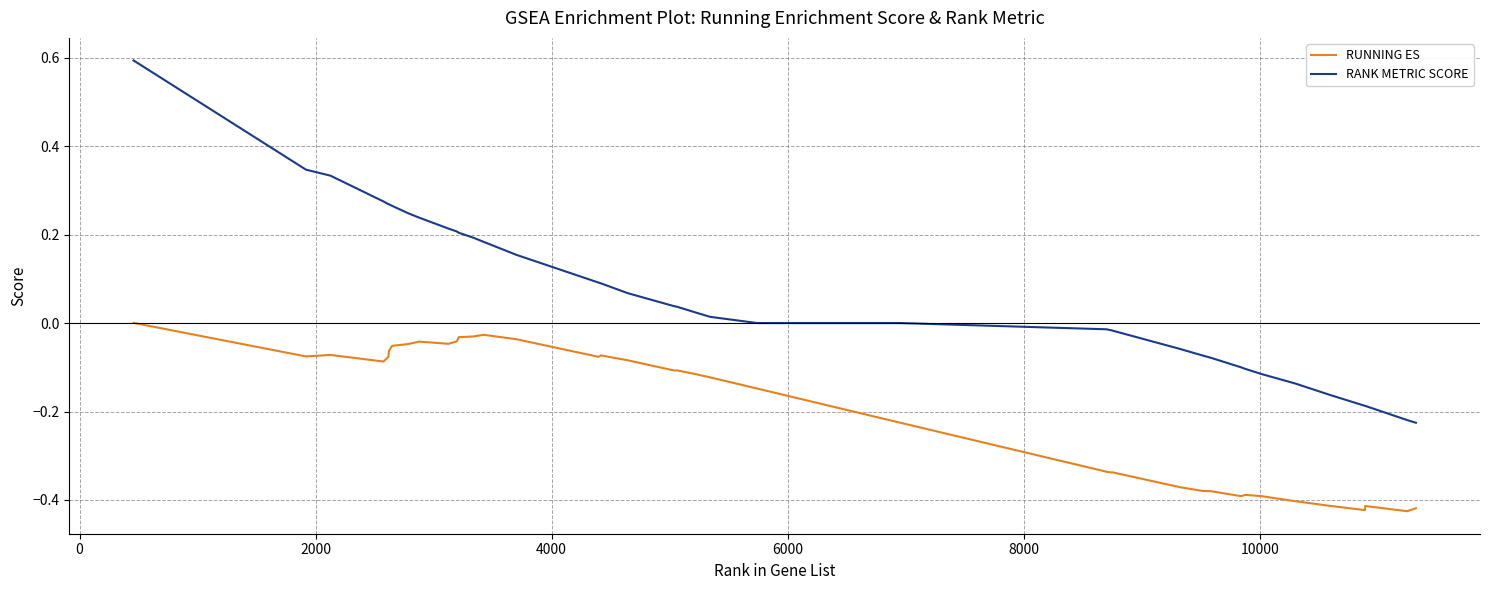

Which series has the largest range (max minus min)?

RANK METRIC SCORE